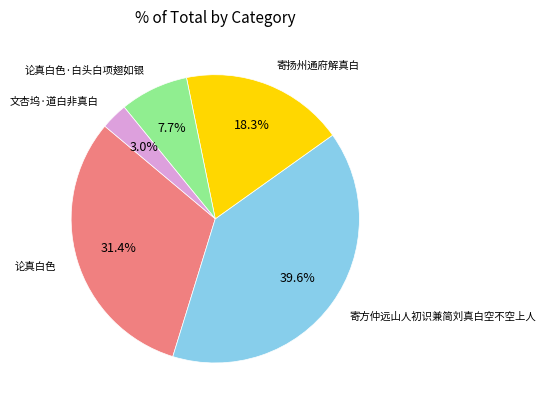

Is there any slice that represents more than half of the pie?

No